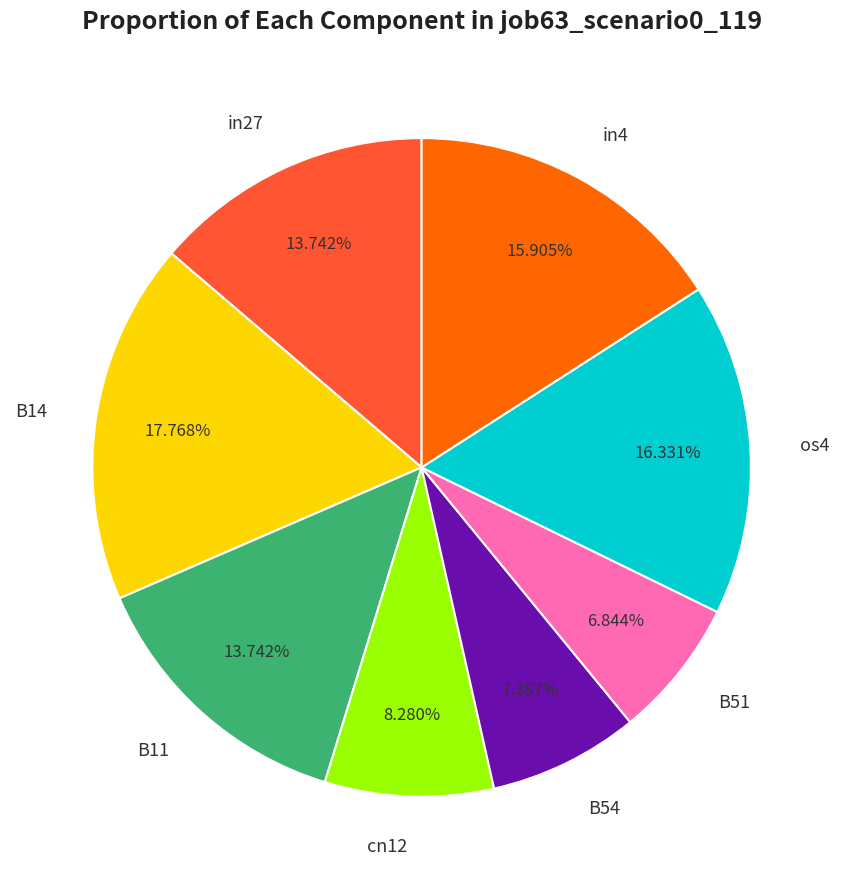

How many segments does this pie chart have?

8